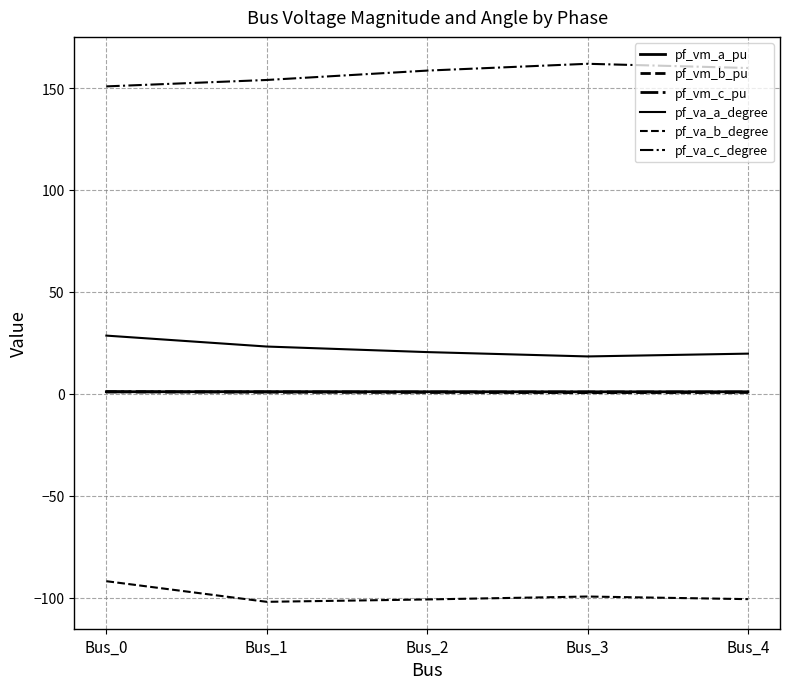

How many lines are shown in the chart?

6